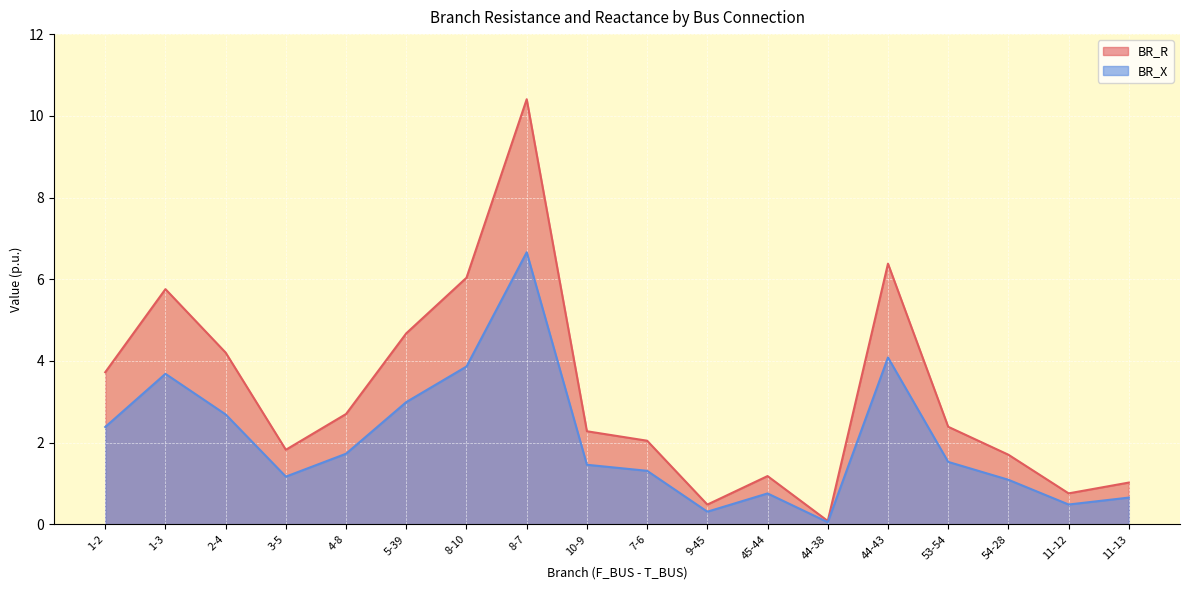

What is the difference between the second highest and minimum values in the BR_R series?

6.3